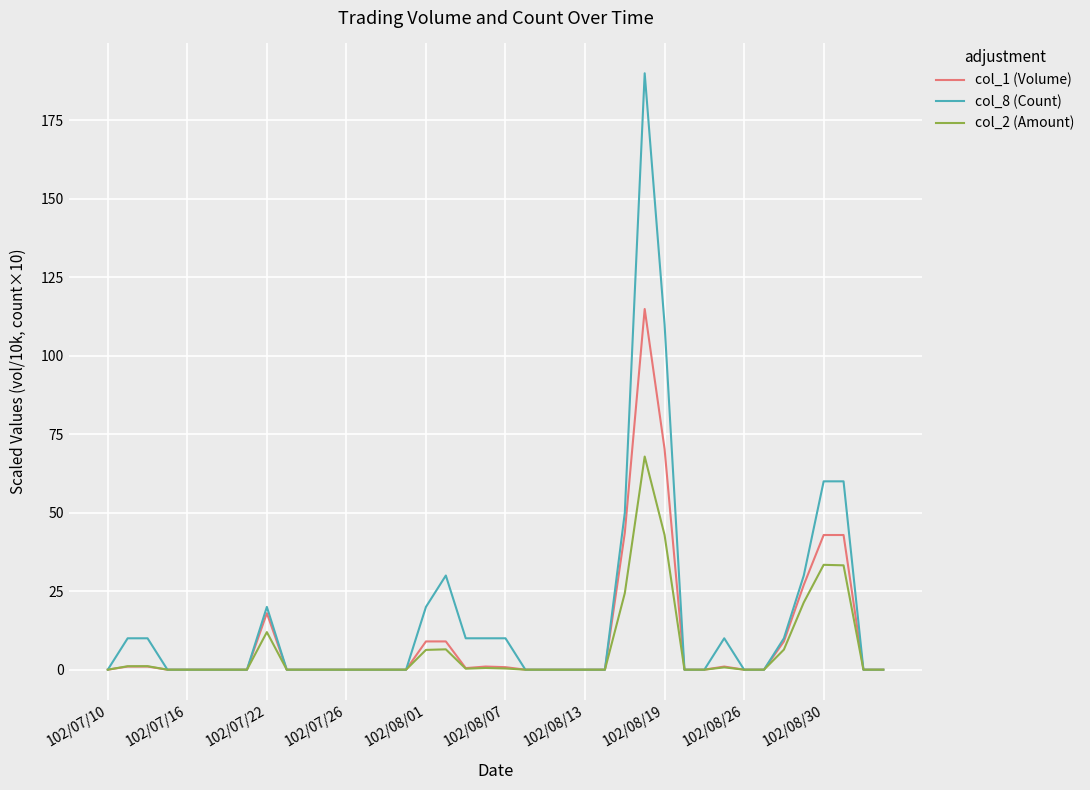

What is the highest value of the col_8 (Count) series?

190.0